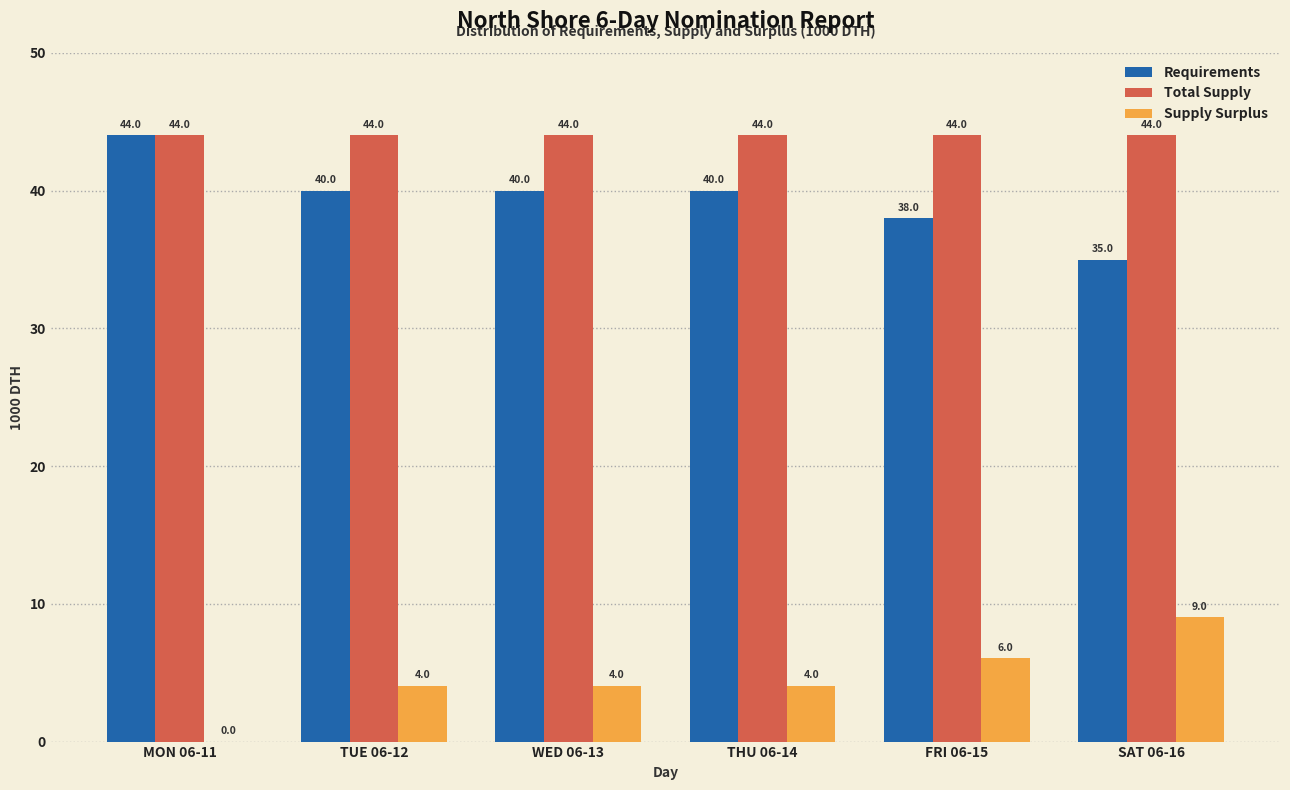

Is the value of Requirements at MON 06-11 greater than the value of Supply Surplus at THU 06-14?

Yes